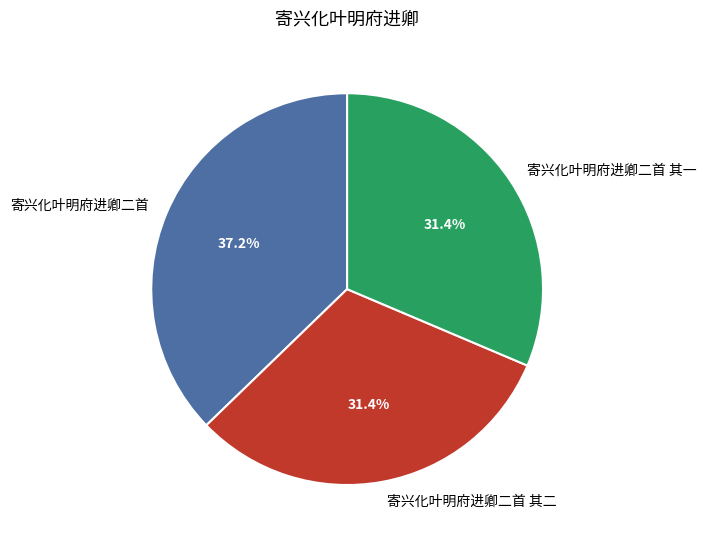

What is the total percentage of 寄兴化叶明府进卿二首 and 寄兴化叶明府进卿二首 其二?

68.6%